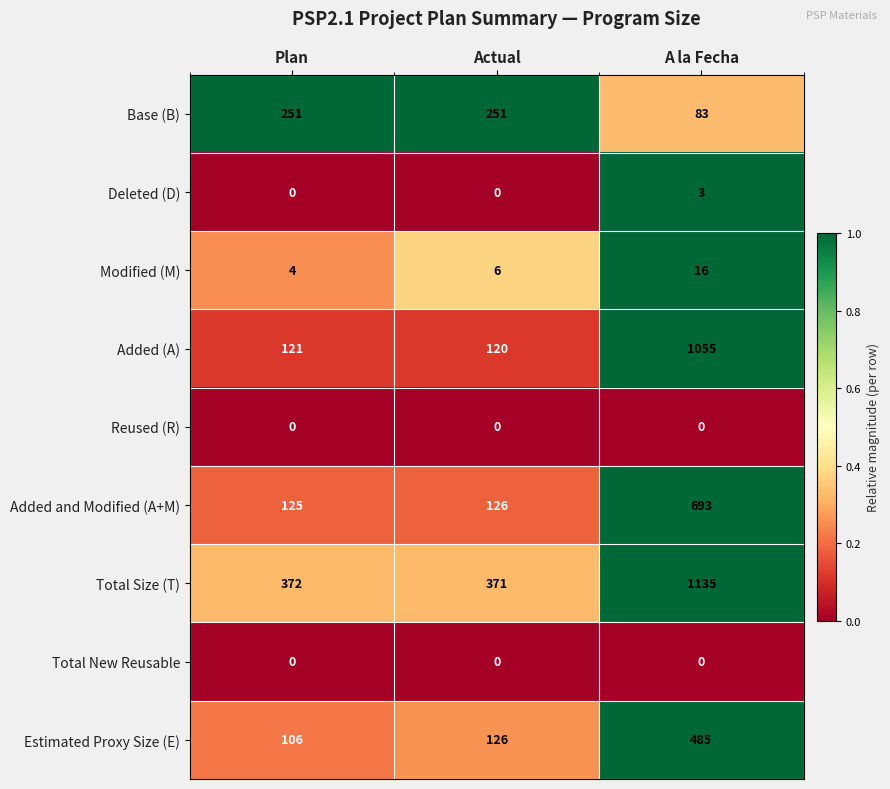

What is the sum of the Base (B) values at Plan and Actual?

502